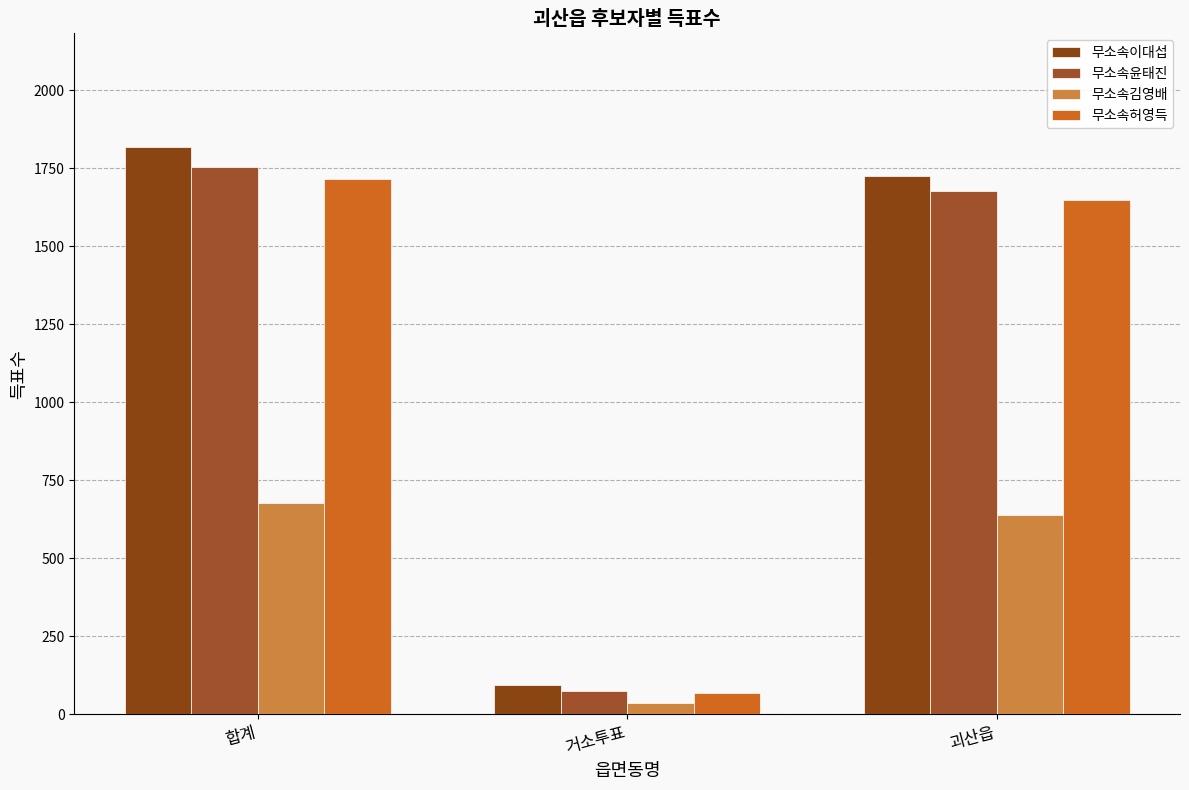

At how many categories does at least one series exceed 1143?

2